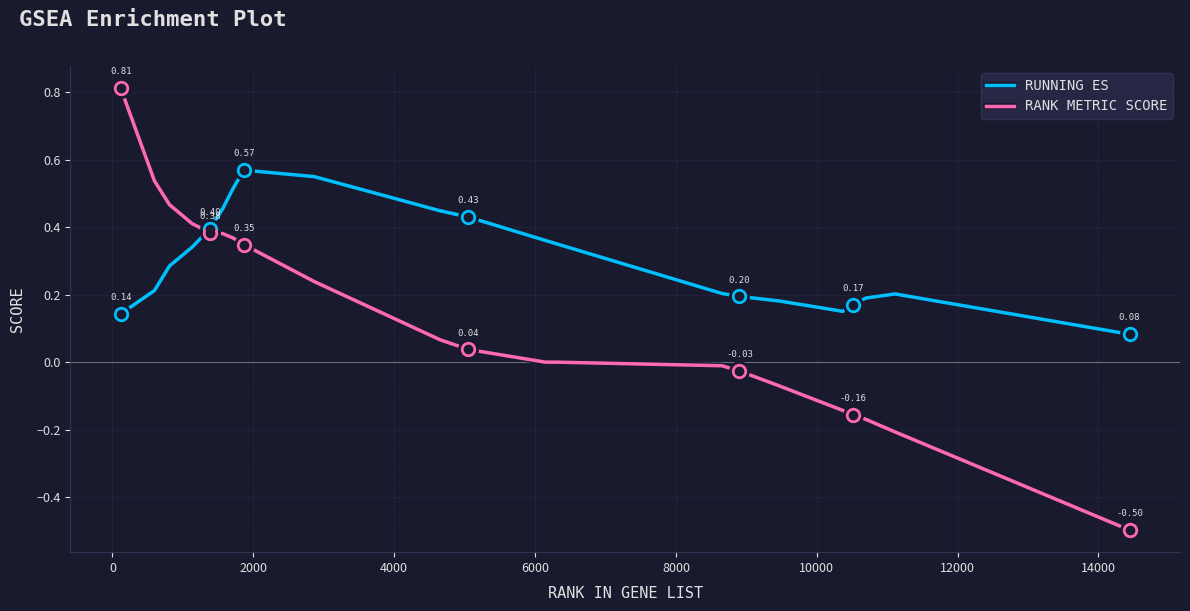

Which series has the largest range (max minus min)?

RANK METRIC SCORE